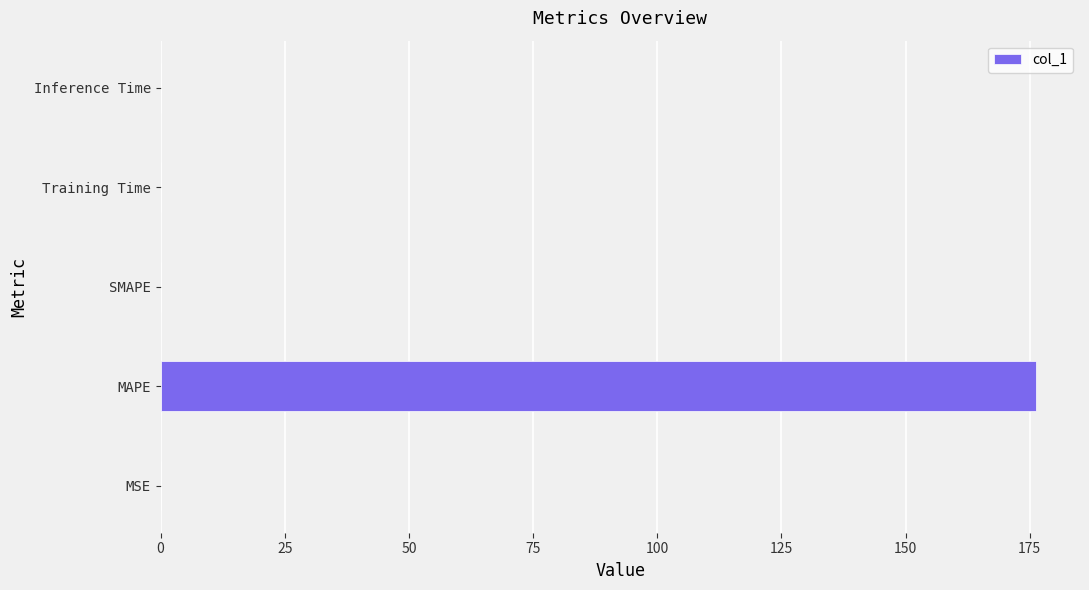

At which category does the chart reach its peak across all series?

MAPE